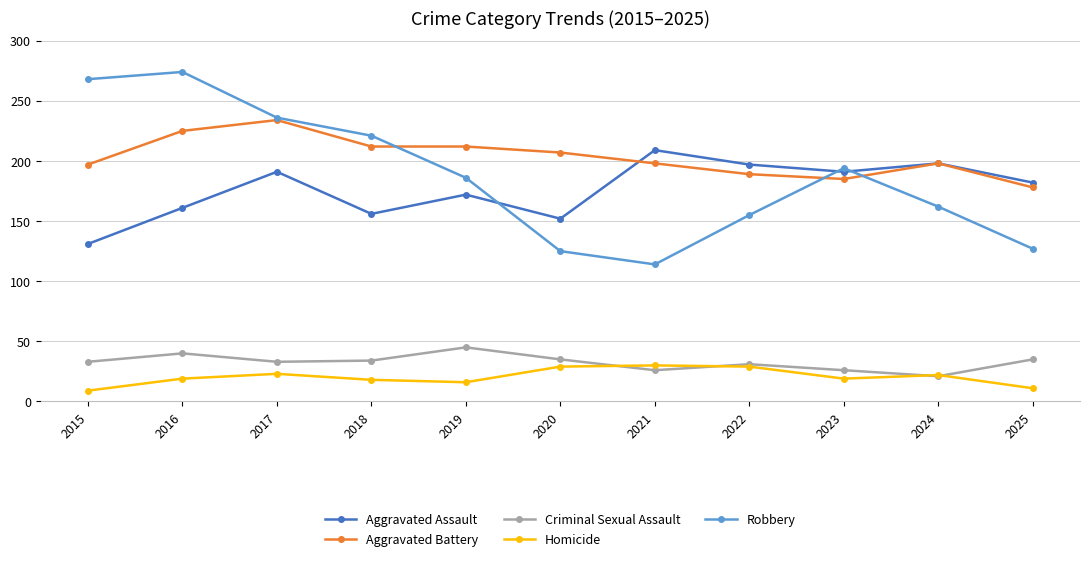

Which series has the widest spread of values?

Robbery